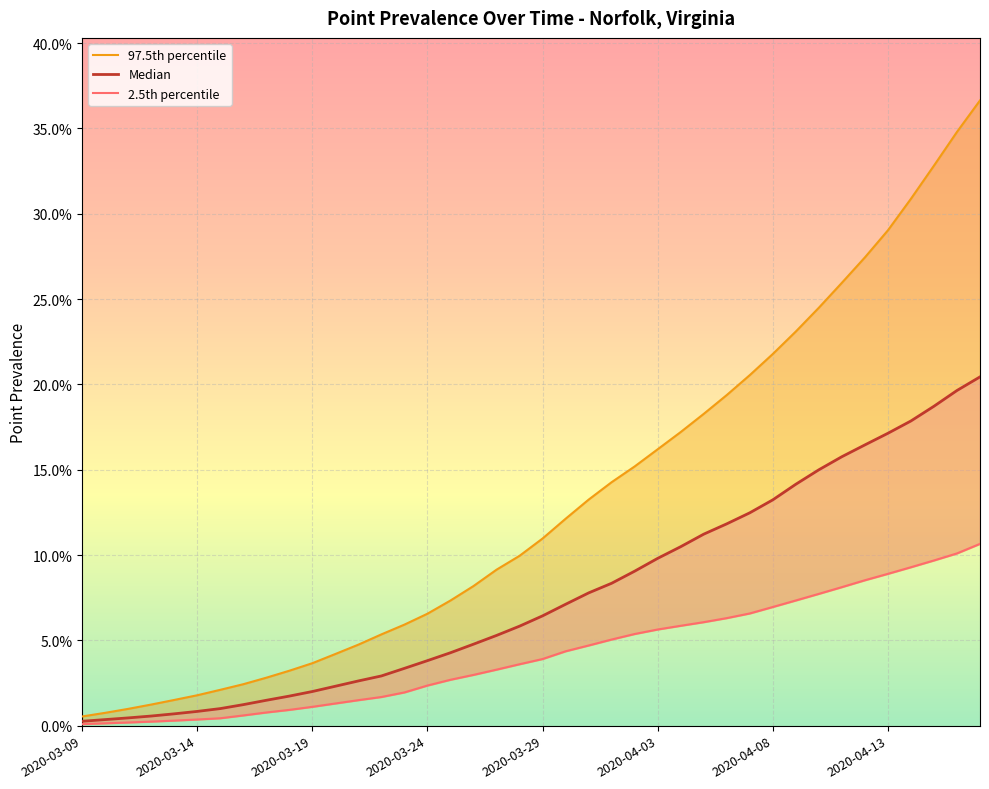

Which series has the largest total across all categories?

97.5th percentile